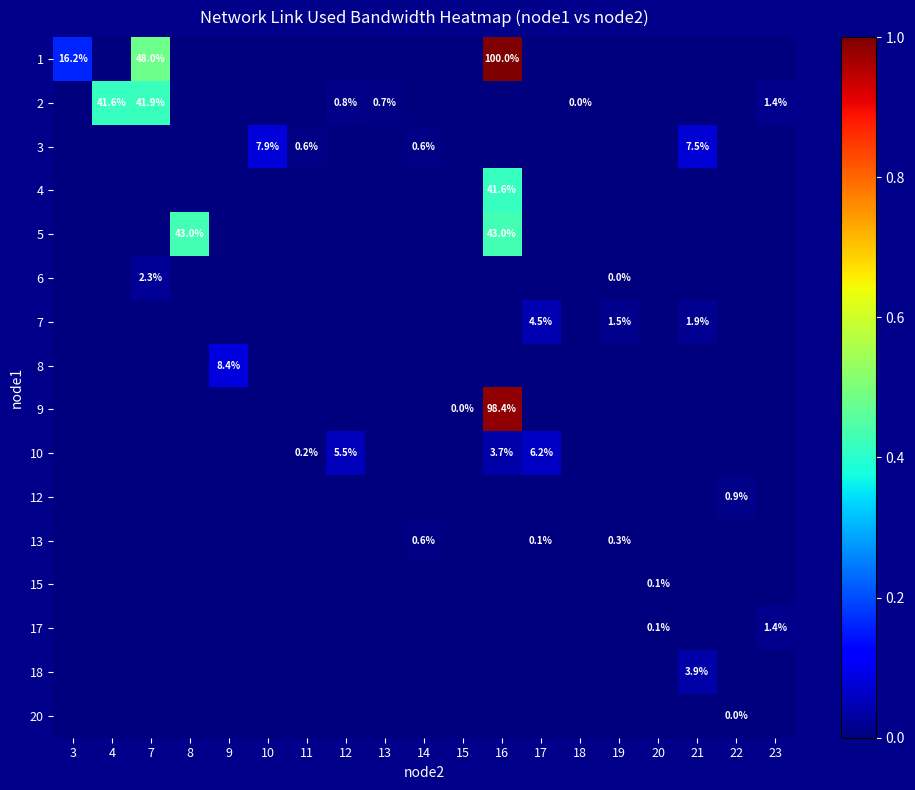

True or false: 10 has a value of 0.0 at 23.

True